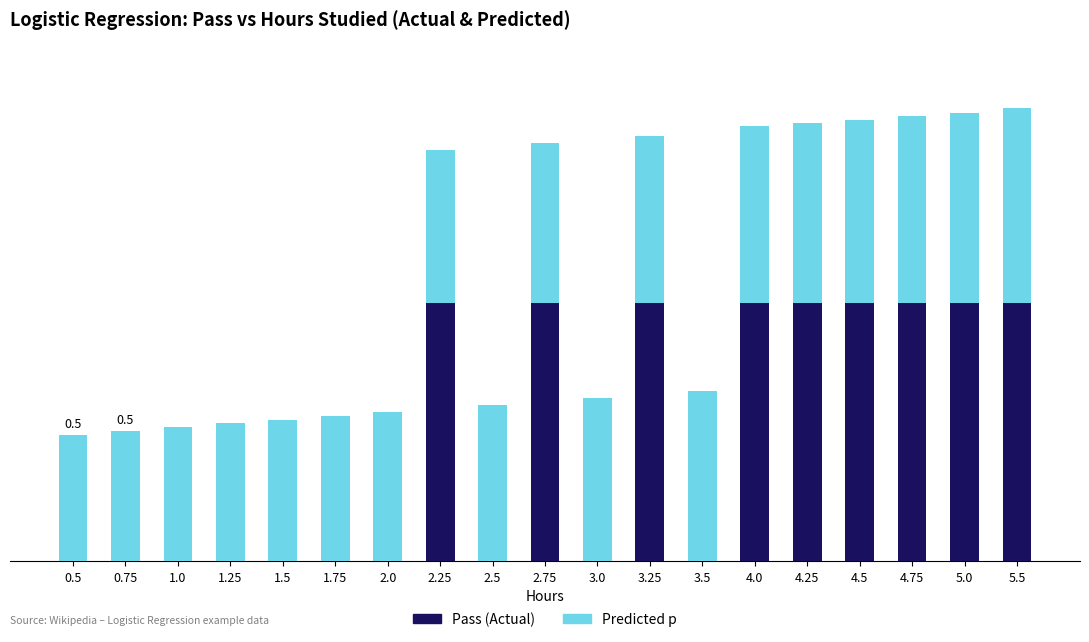

Are the bars grouped side by side (vs. stacked)?

No